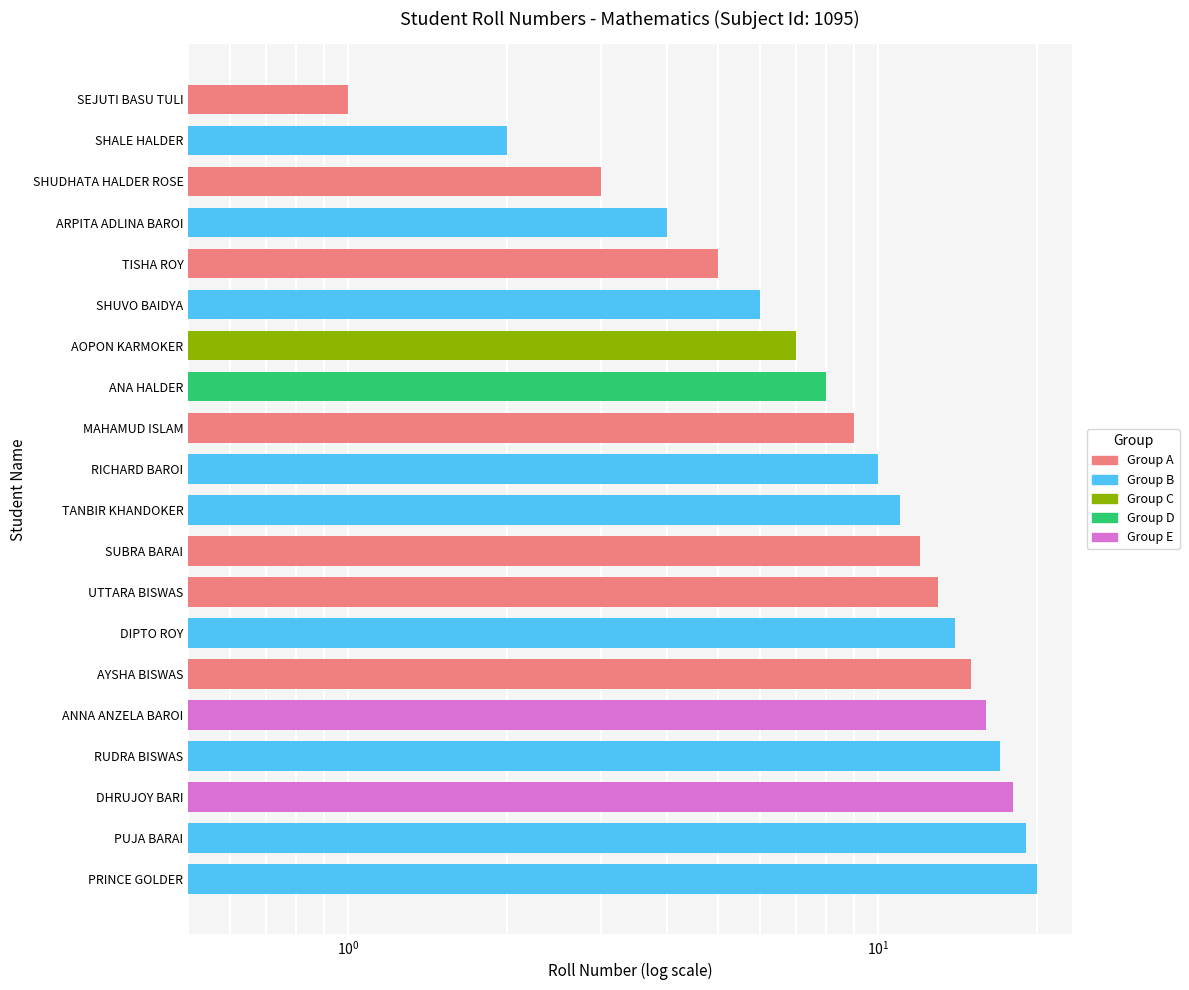

How many values exceed 11?

9